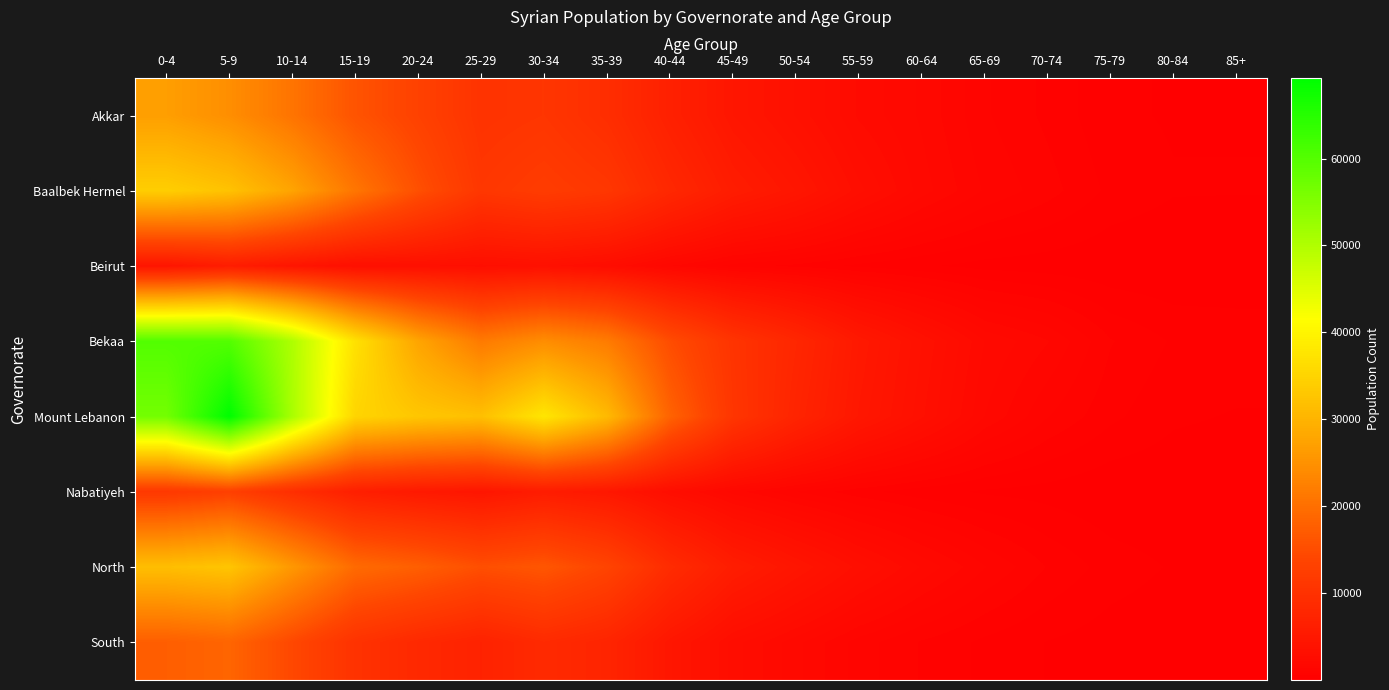

How many distinct data groups are displayed?

8